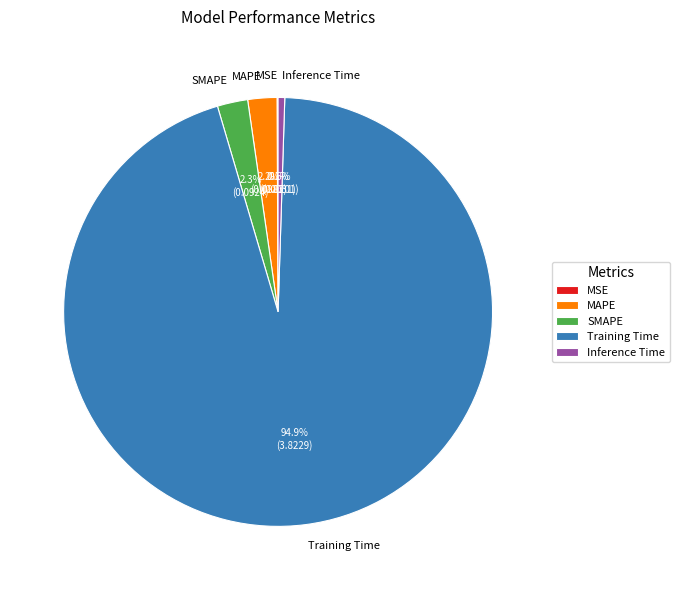

What percentage do MAPE and SMAPE together represent?

4.5%